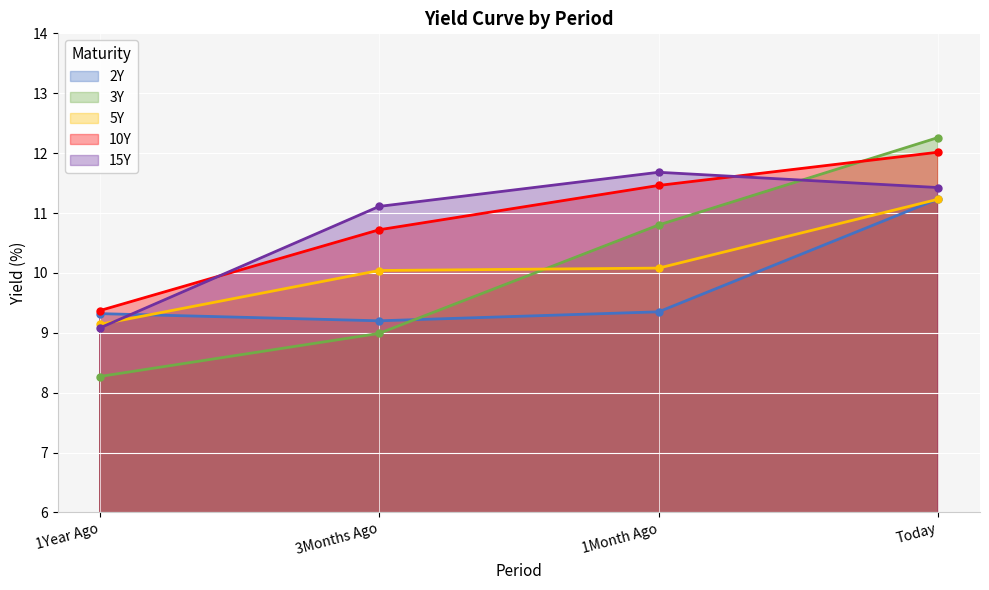

At which category is the sum across all series the highest?

Today